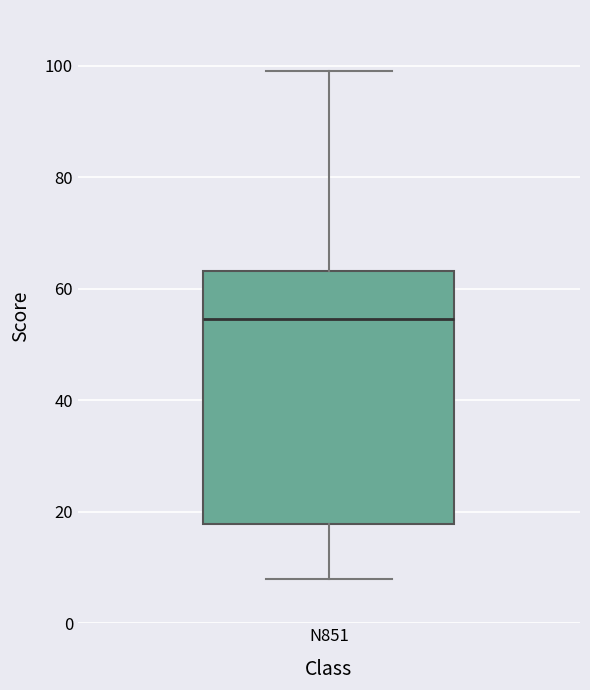

Read this box plot against the y-axis: the position of the median line, the range covered by the box, and the ends of both whiskers. The values are not printed on the chart, so give them approximately, as read against the axis.

median 54, box 18 to 64, whiskers 8 to 100